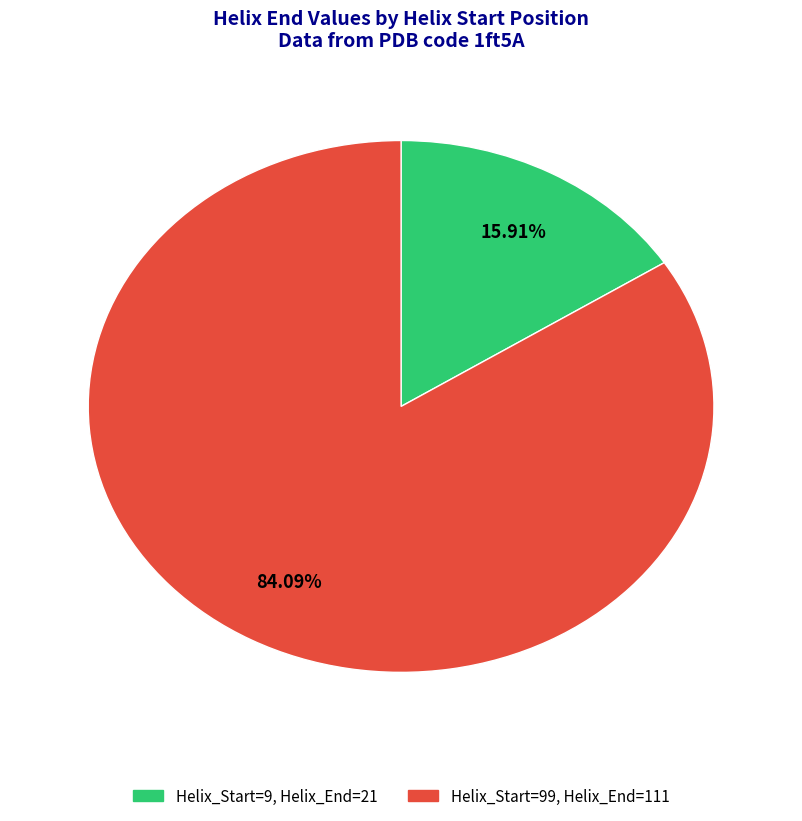

Is there any slice that represents more than half of the pie?

Yes